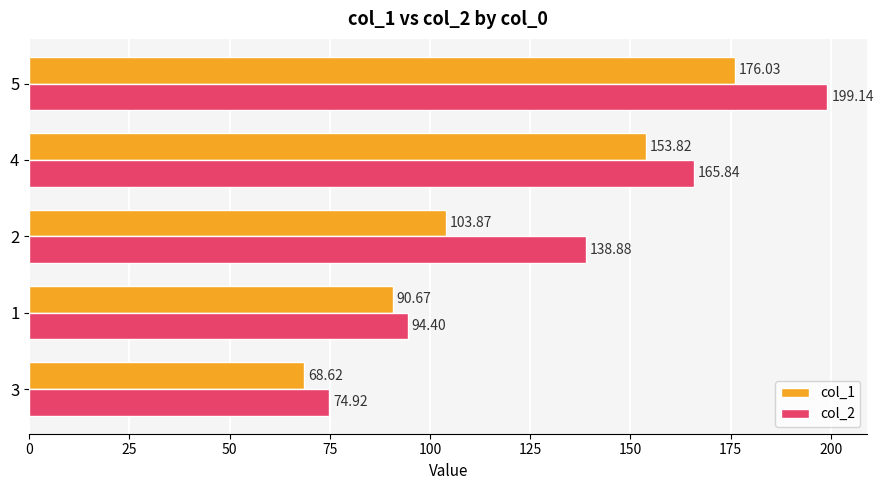

What is the sum of the col_1 values at 1 and 4?

244.5